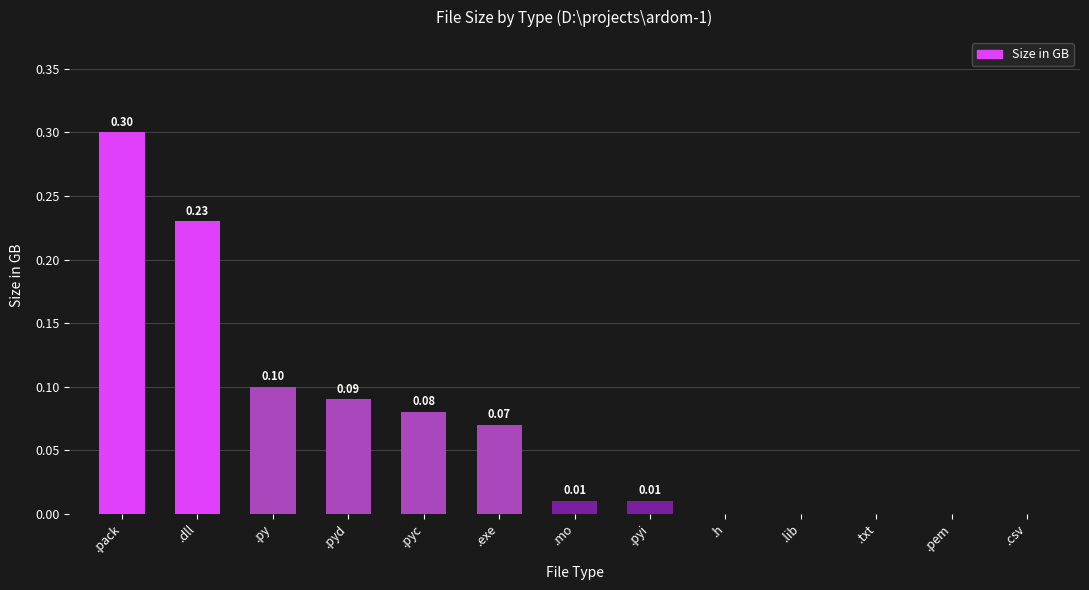

Are the bars horizontal?

No